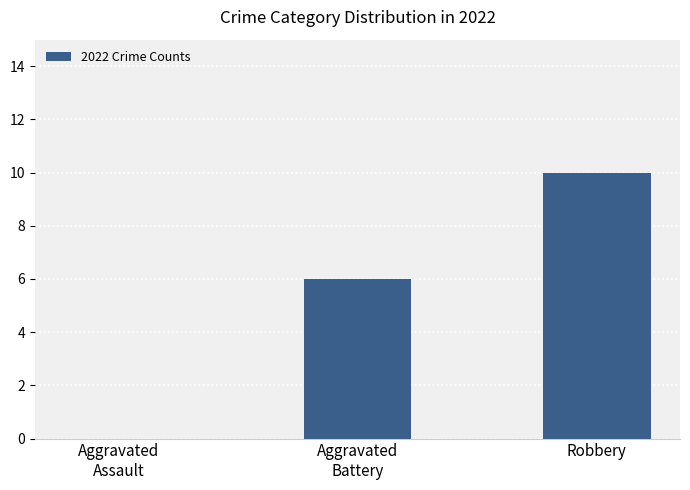

What is the sum of all values?

16